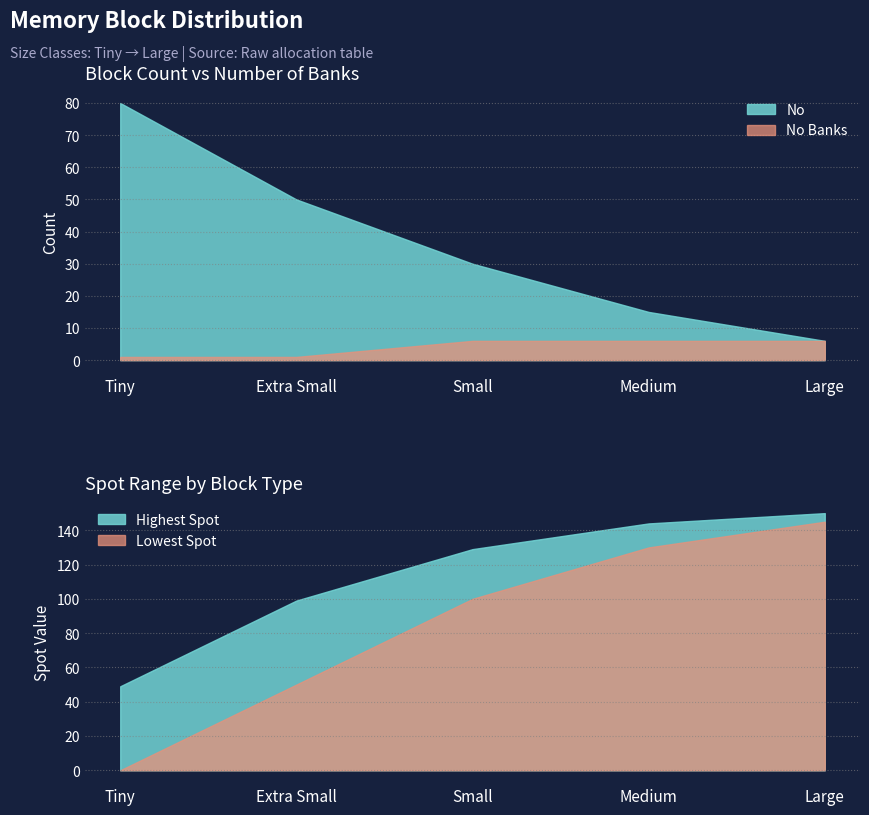

Between Large and Tiny, which is larger?

Tiny